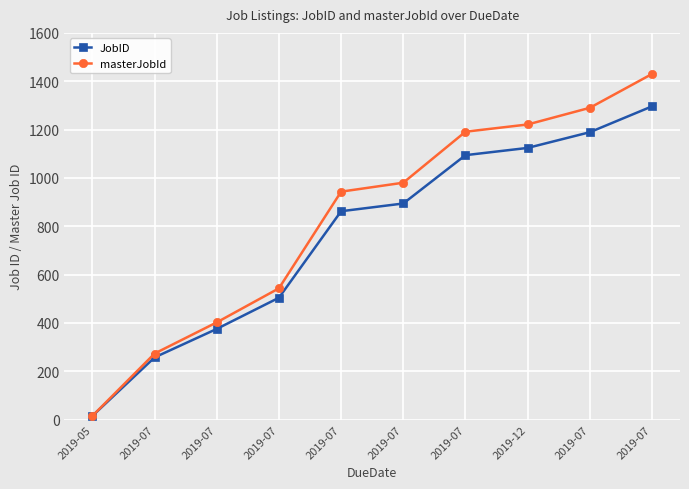

Does the chart display data point markers on the line(s)?

Yes